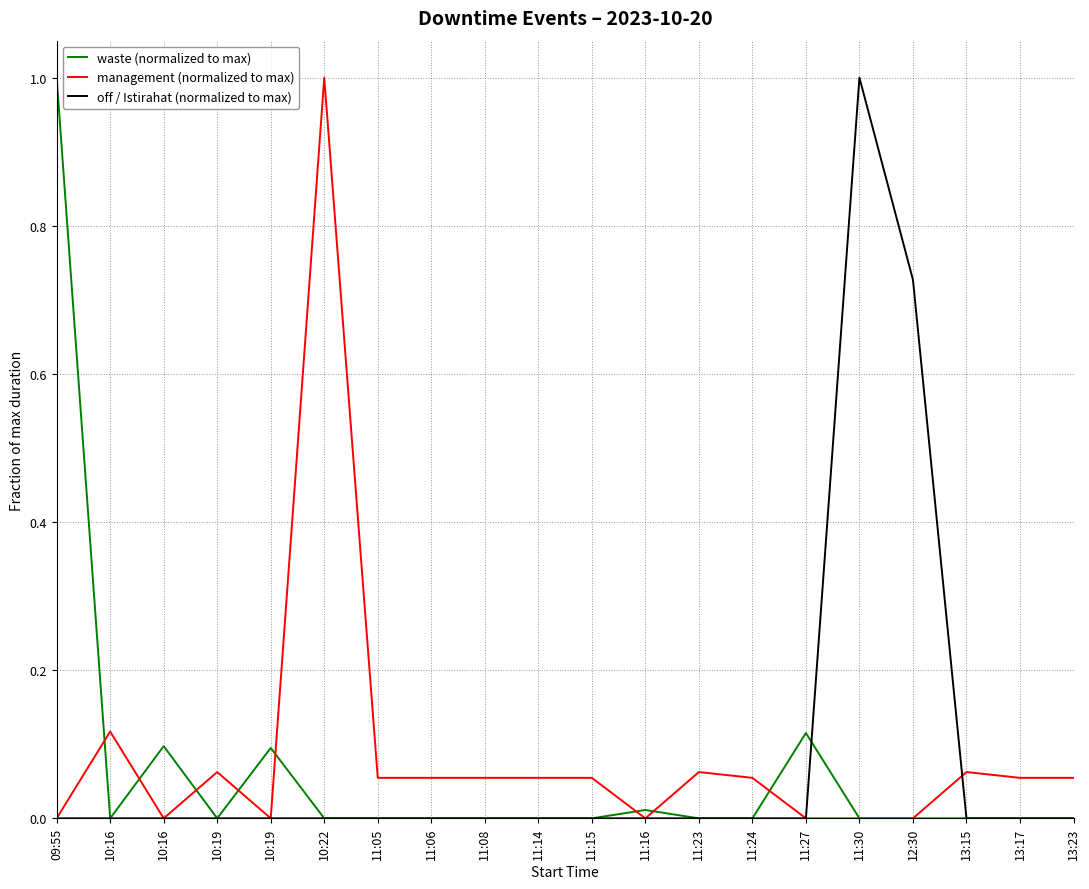

How many lines are shown in the chart?

3